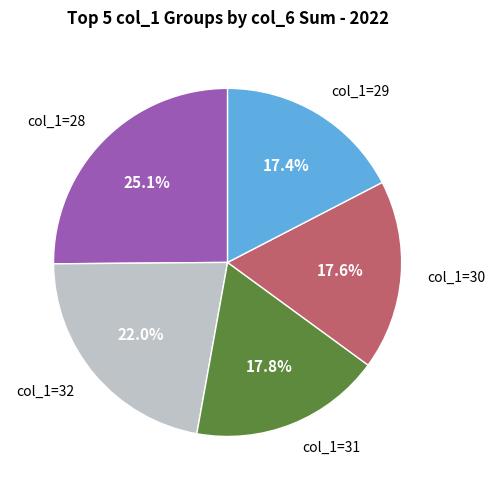

What is the ratio of the value at col_1=30 to the value at col_1=32?

0.8